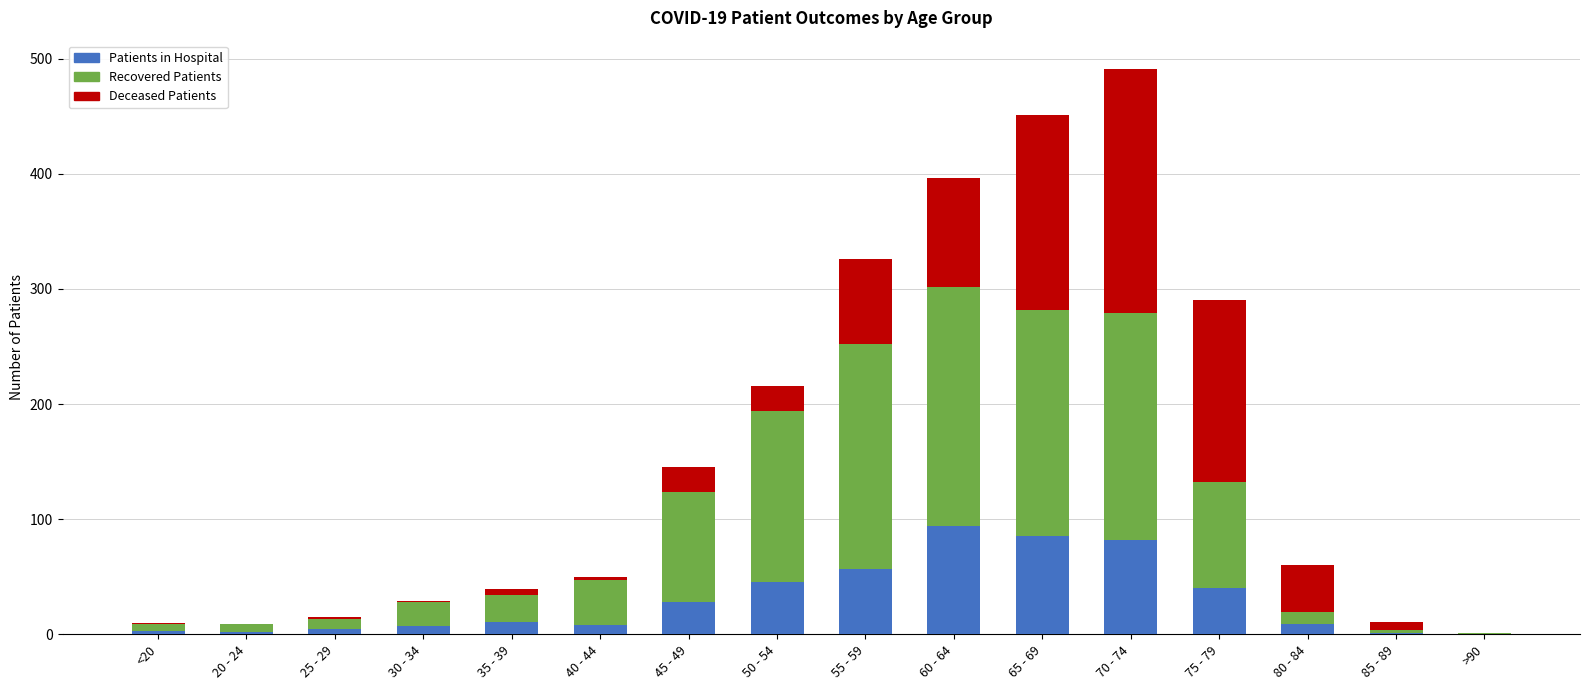

What is the label of the 5th bar from the right?

70 - 74